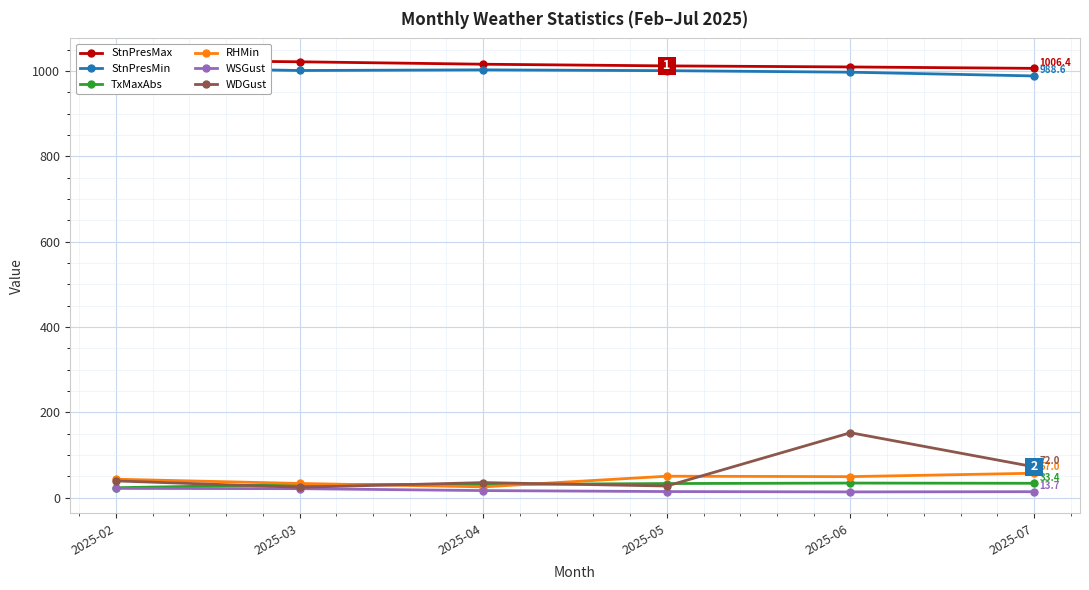

How many series are shown in this chart?

6